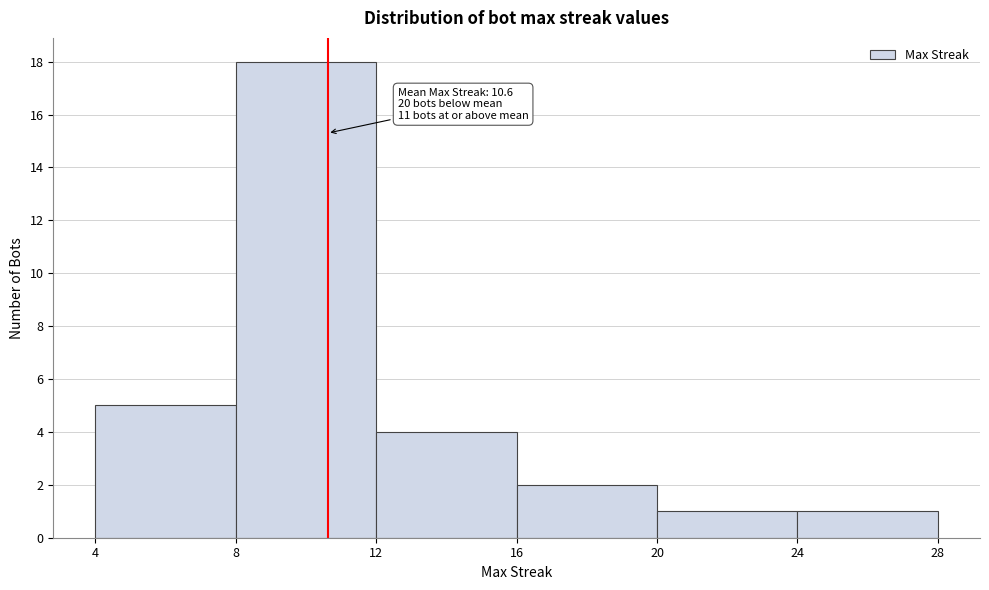

Over which range of the x-axis is the bar tallest?

8 to 12